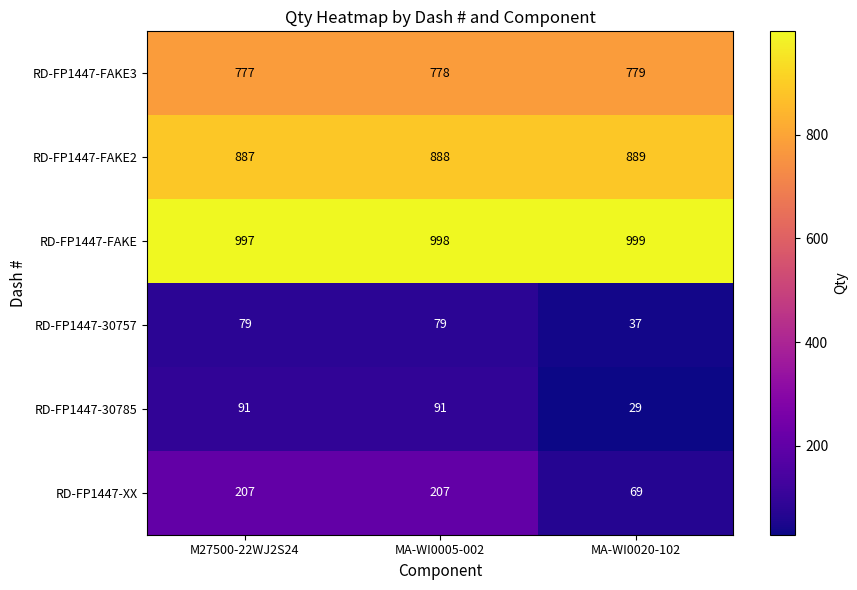

How many data points does each series have?

3